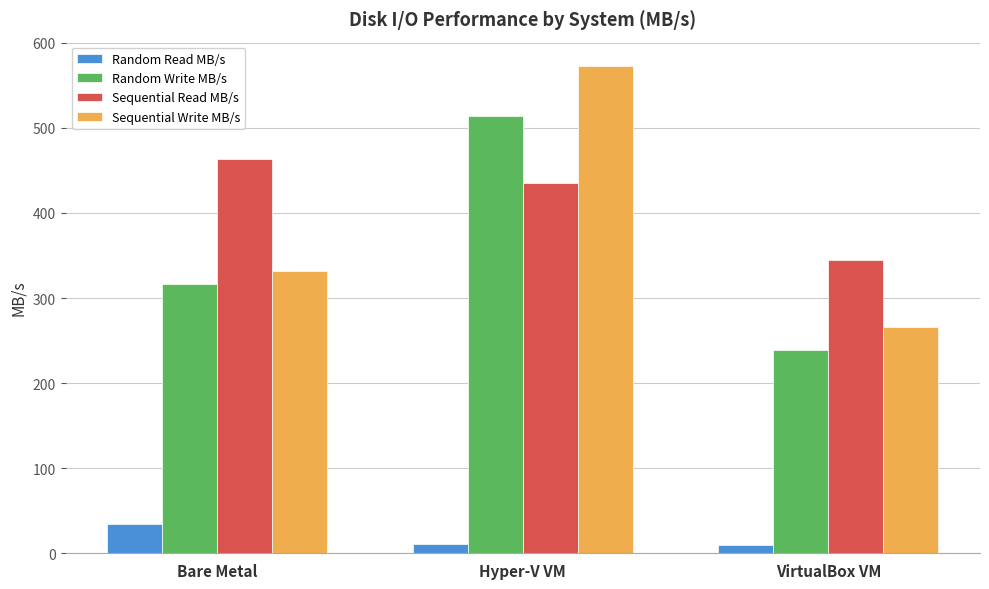

Which series has the largest total across all categories?

Sequential Read MB/s